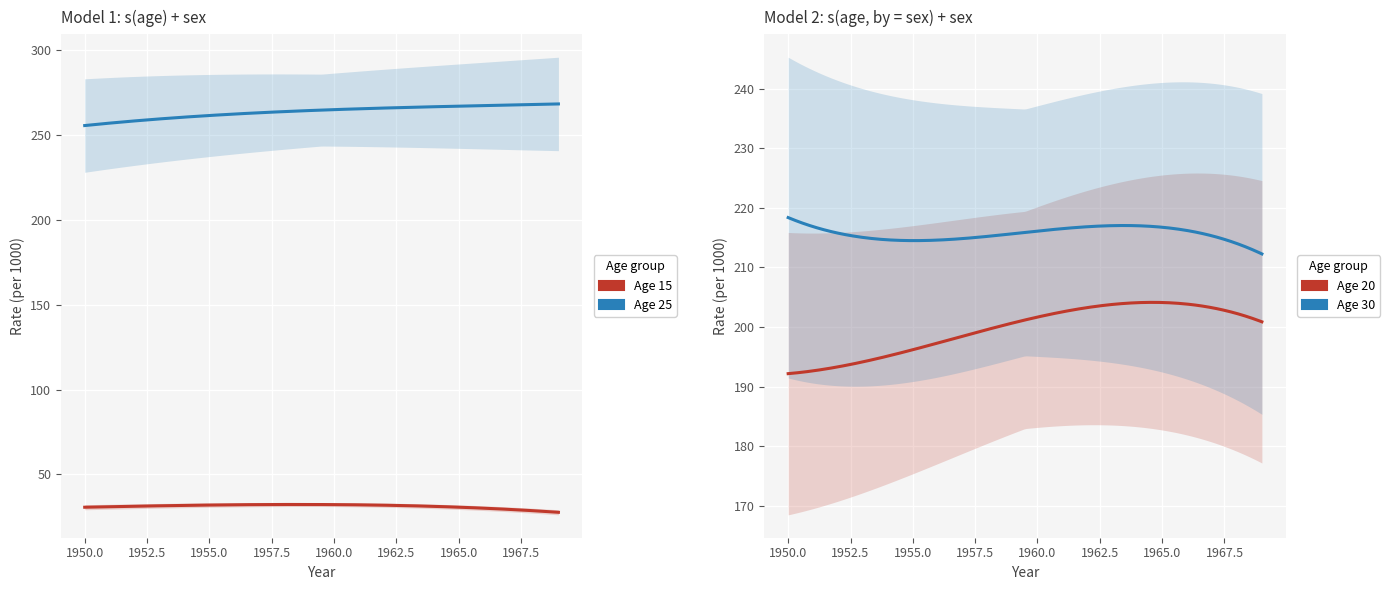

True or false: Age 15 has a value of 16.3 at 1950.

False